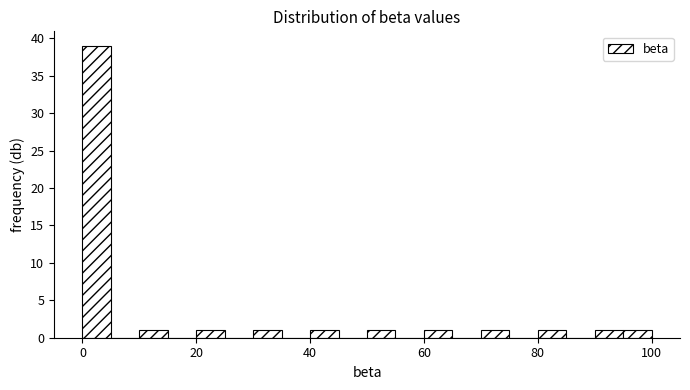

Read against the x-axis, roughly where is the centre of the tallest bar?

2